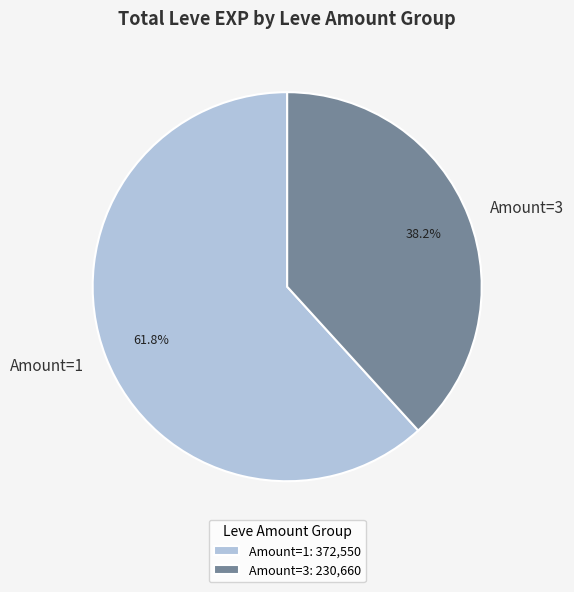

Does any single category account for the majority?

Yes